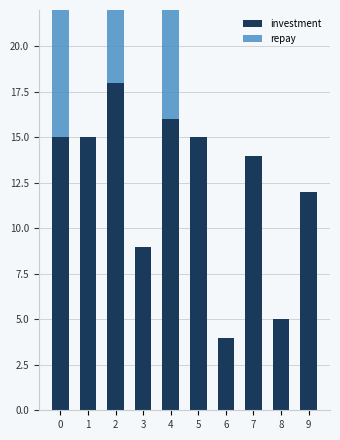

What is the highest value of the repay series?

13.5